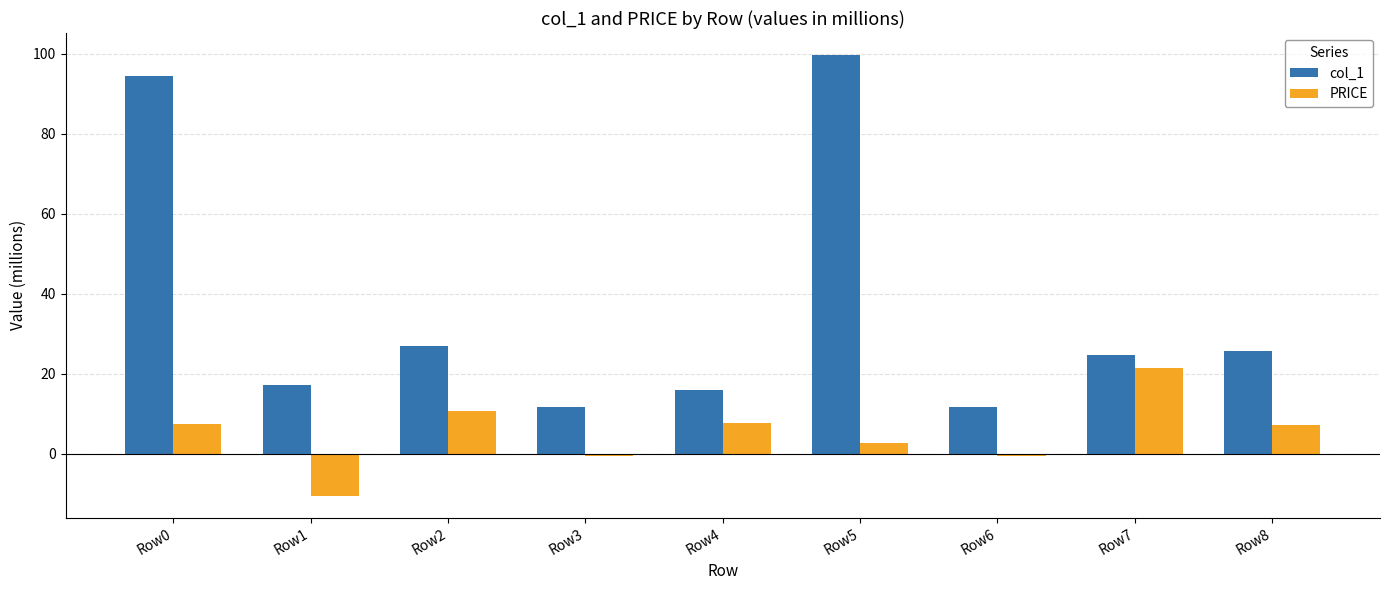

What is the difference between the second highest and minimum values in the PRICE series?

21.0